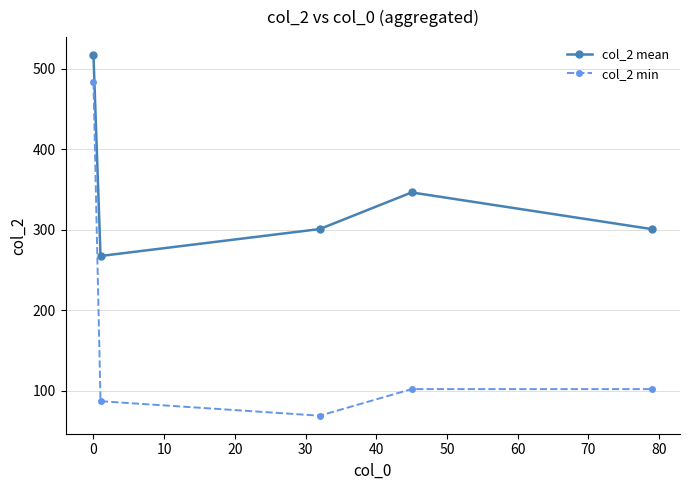

Which series has the largest range (max minus min)?

col_2 min